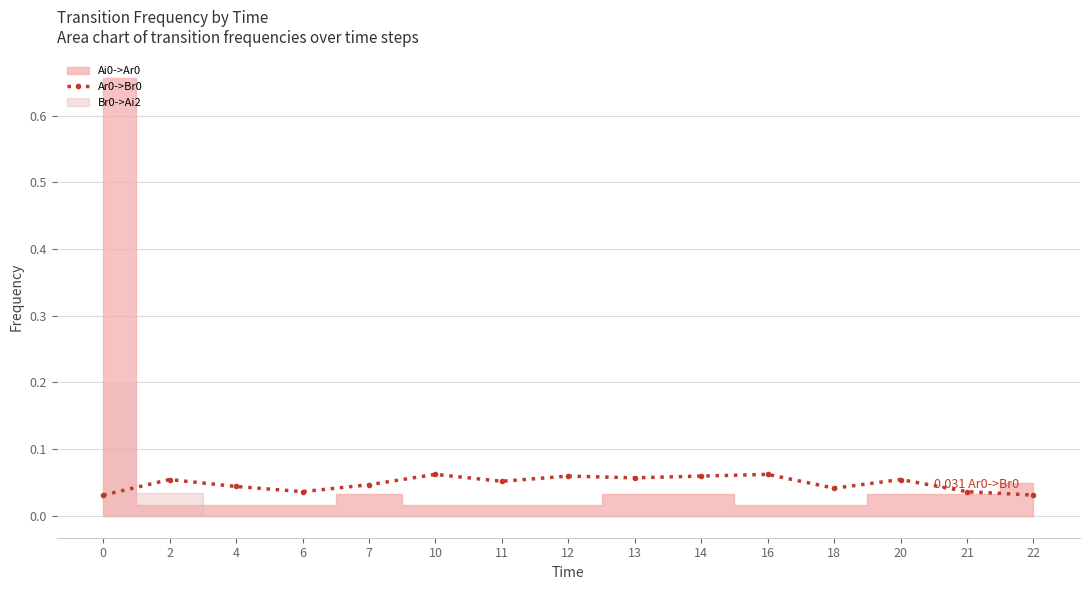

What is the sum of all values?

0.7